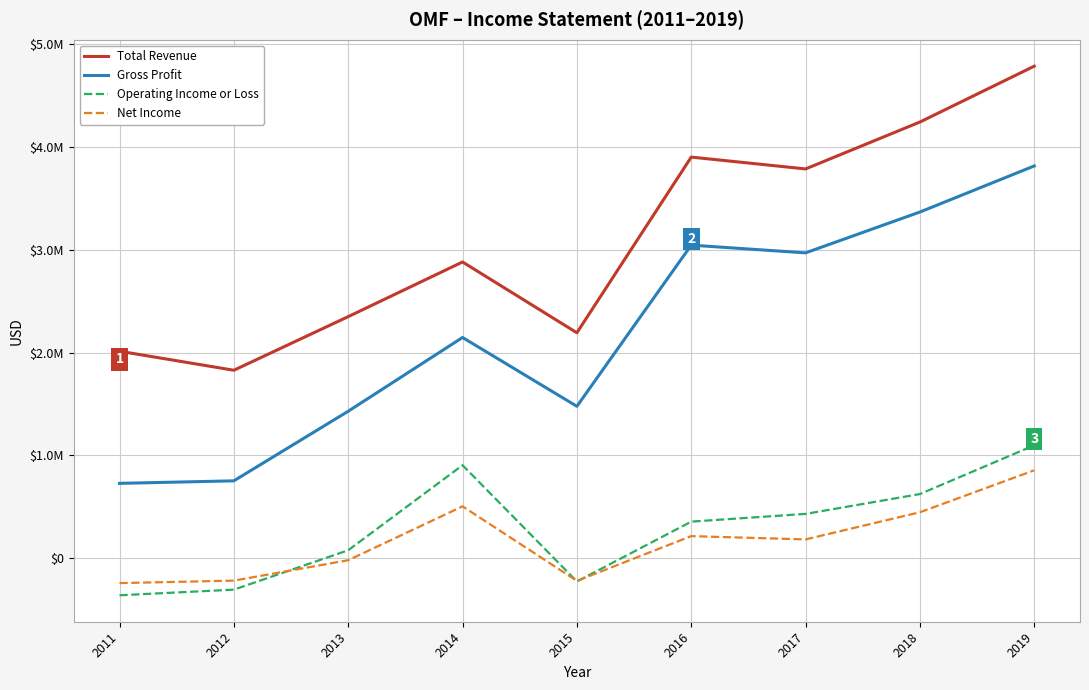

True or false: Operating Income or Loss has more than 0 interior local peaks.

True